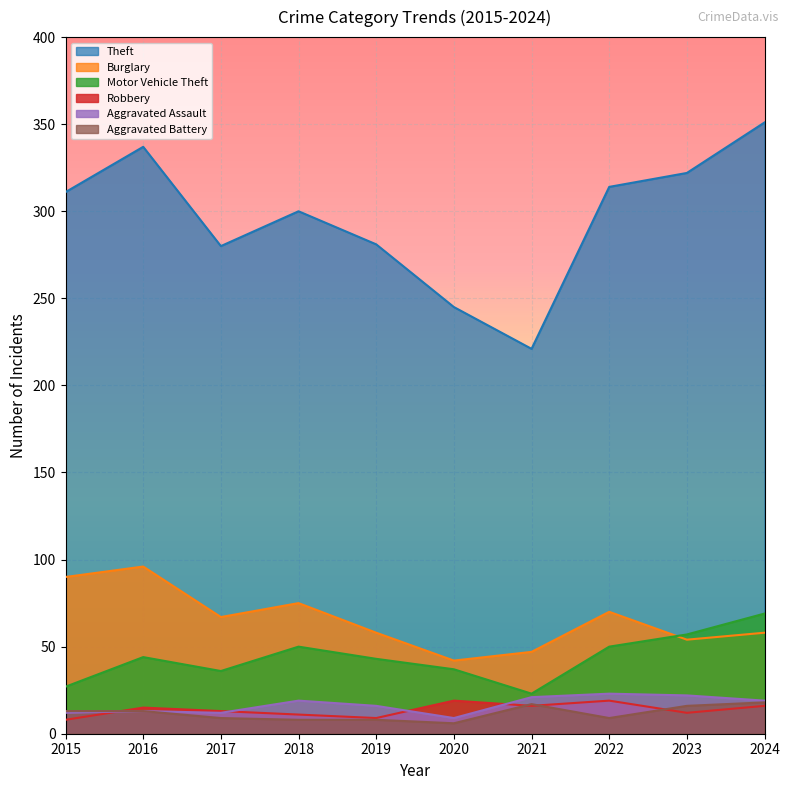

What is the difference between the maximum and minimum values in the Theft series?

130